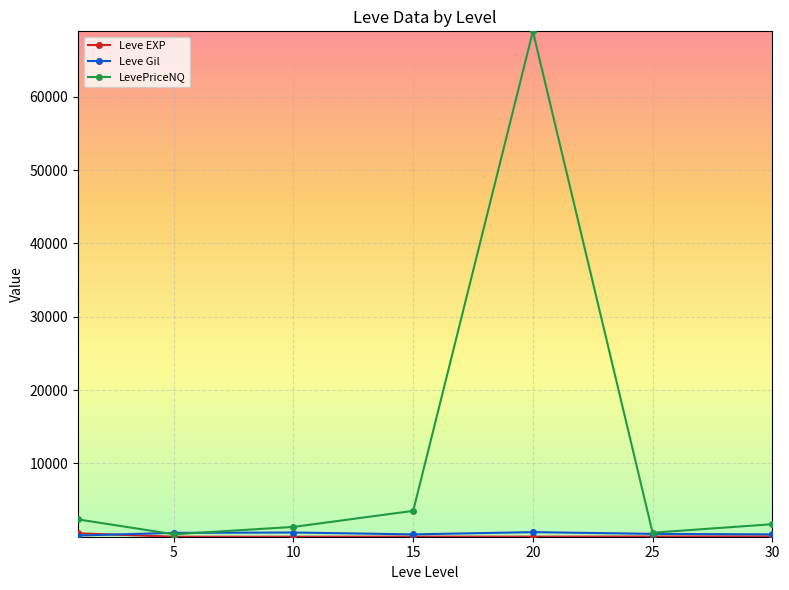

Which series has the widest spread of values?

LevePriceNQ